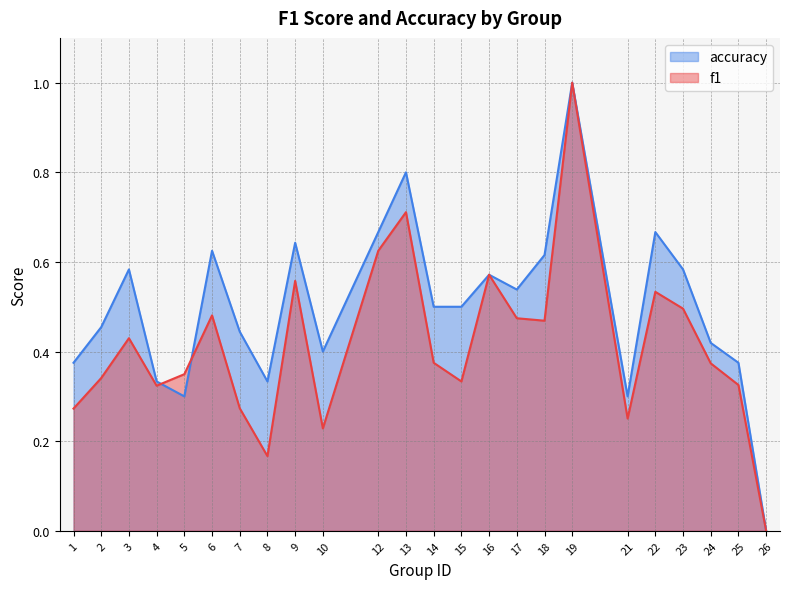

Is it true that f1 equals 0.4 at 24?

True